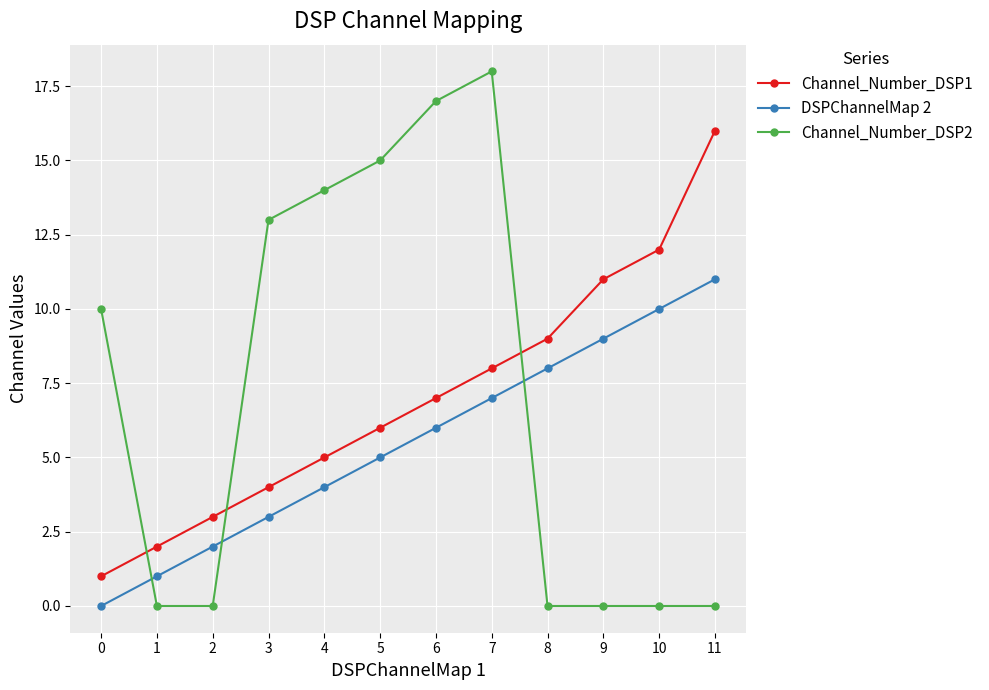

At how many categories does at least one series exceed 6?

10